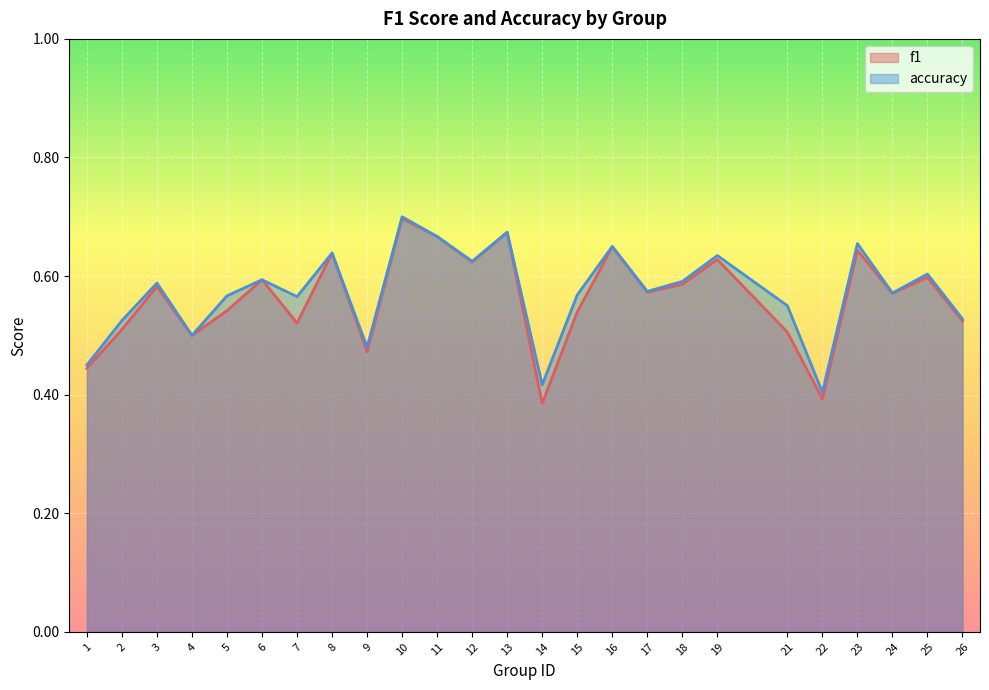

What is the sum of all f1 values?

14.1